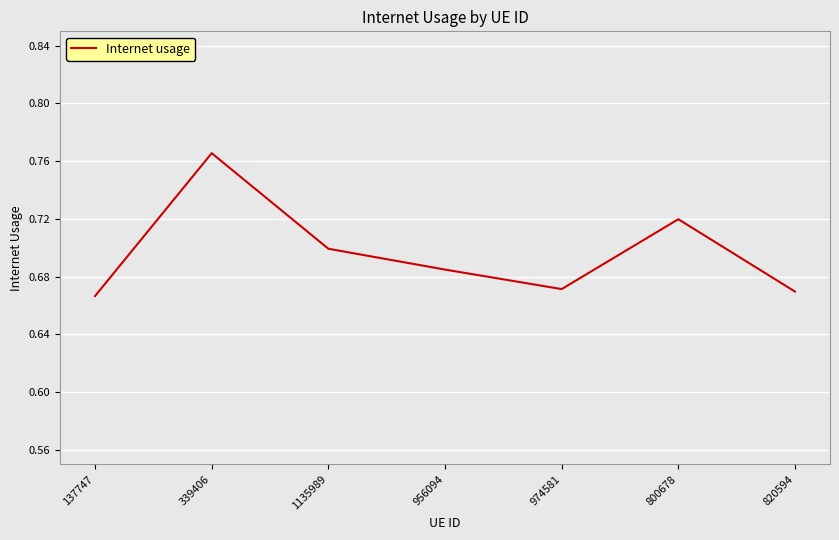

Where is the first local maximum?

339406